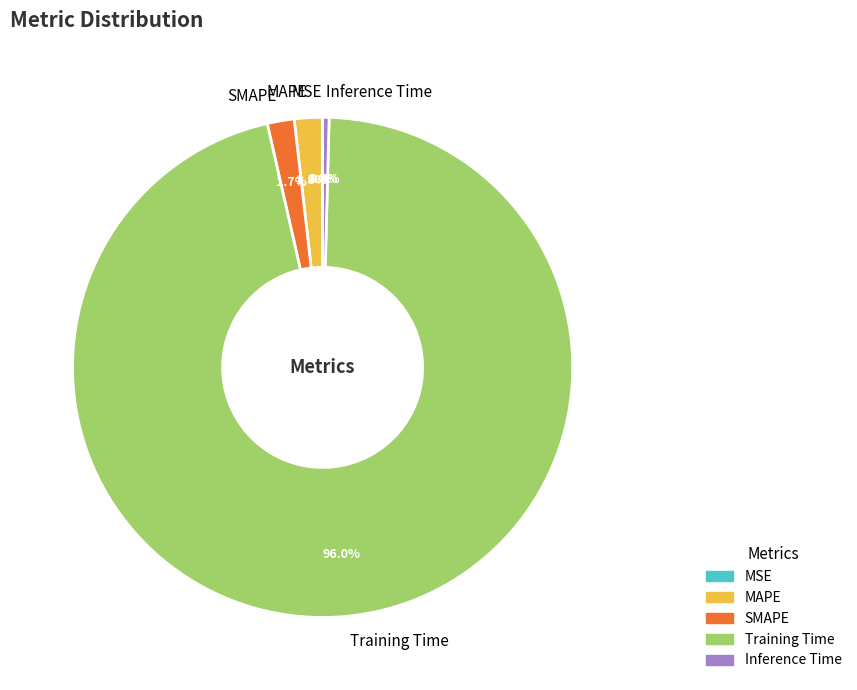

Which category accounts for the majority?

Training Time